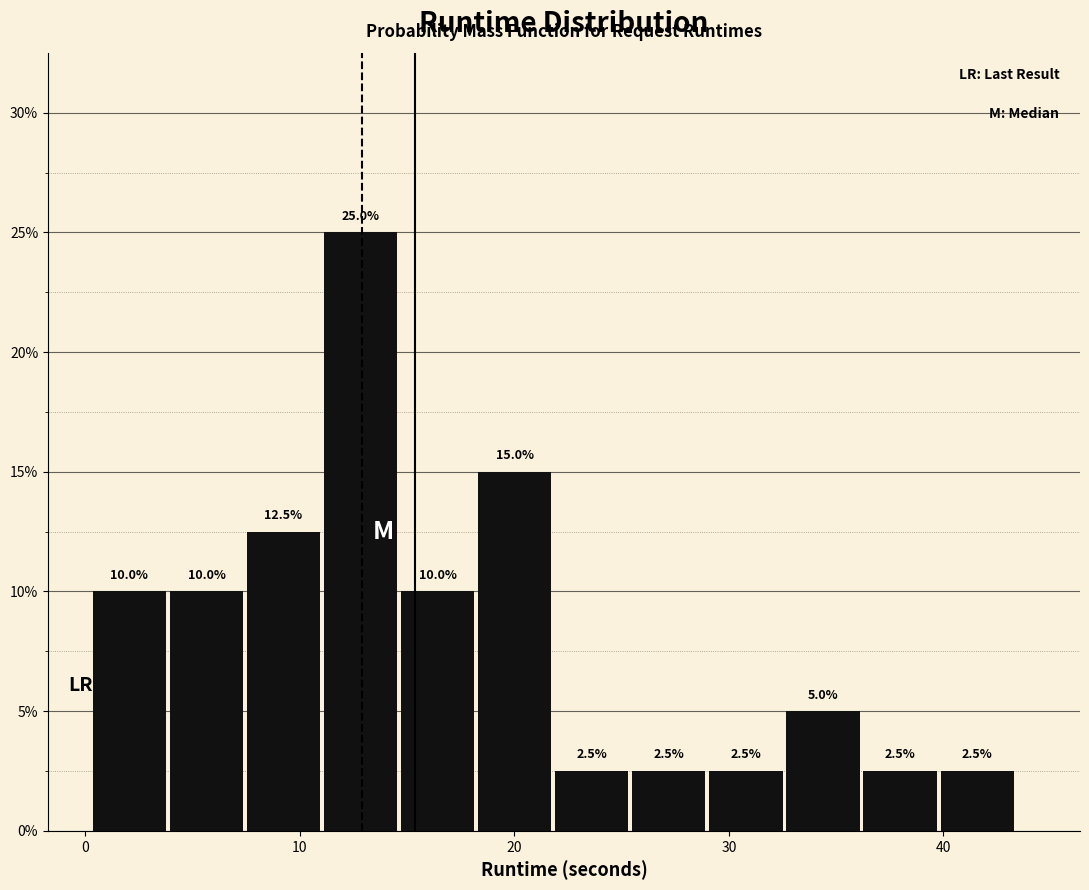

Around what value on the x-axis is the tallest bar? Give the approximate position of its centre, as read against the axis.

13